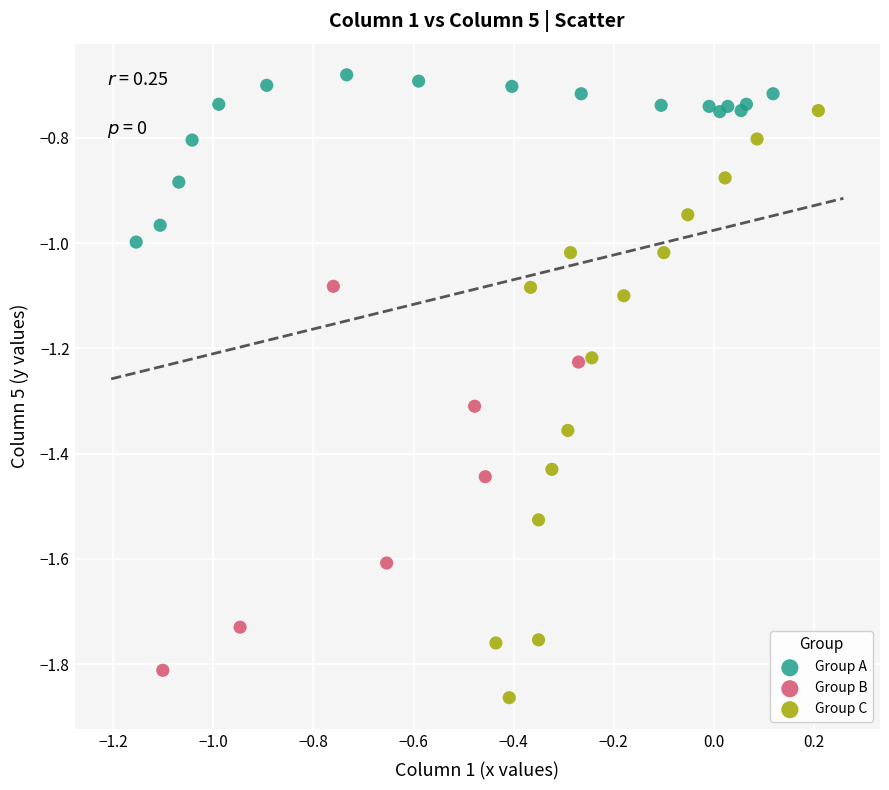

Which series contains the highest Y value?

Group A